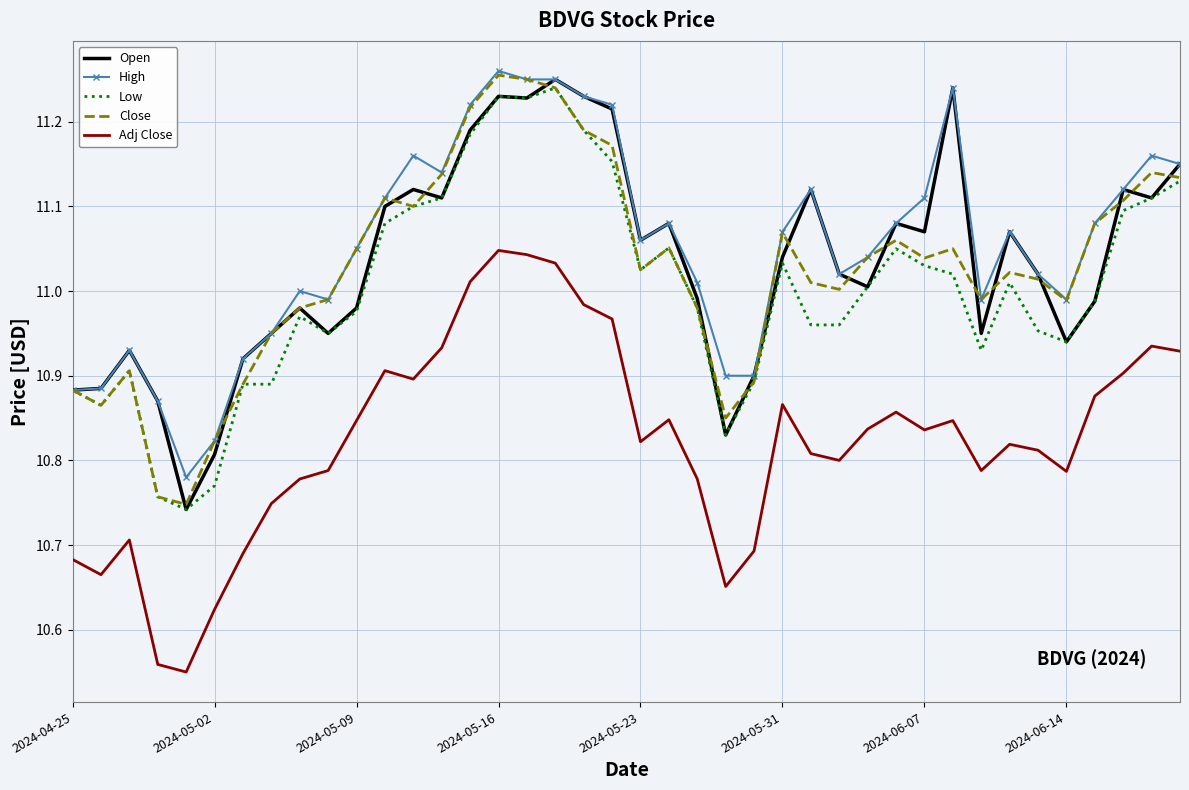

True or false: Close and Adj Close intersect in this chart.

False